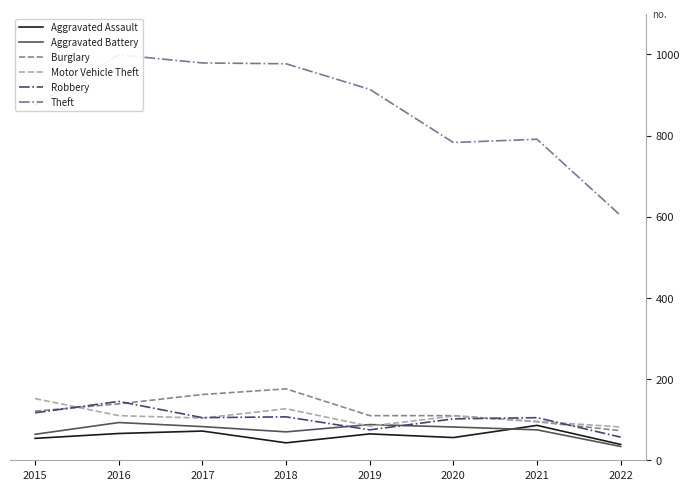

Which category has the highest value in the Robbery series?

2016